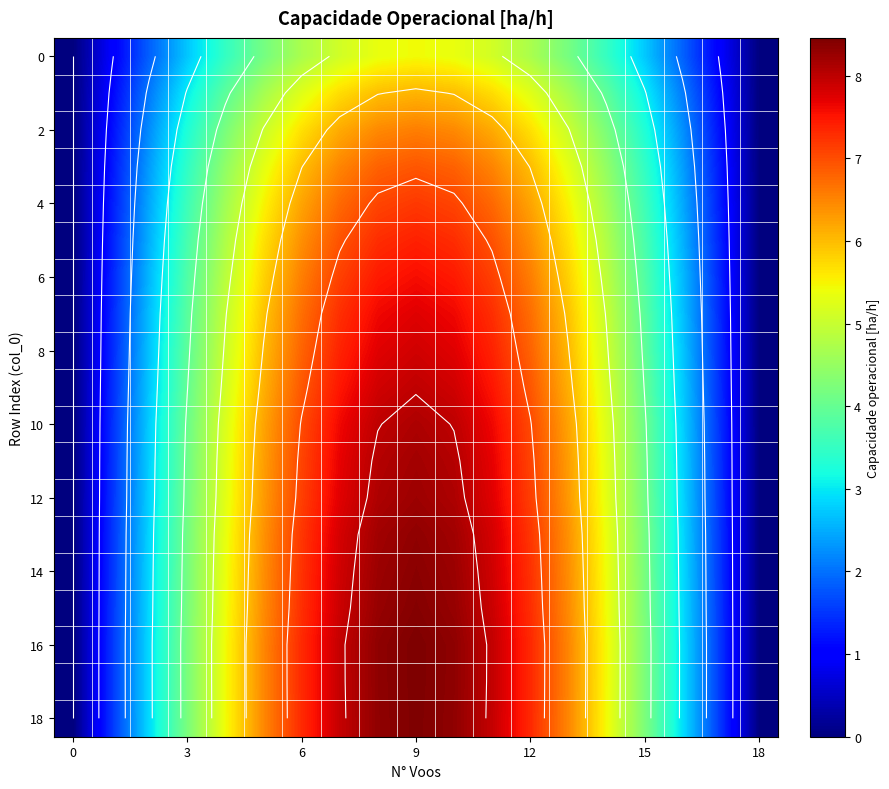

How many values in the 14 series exceed 5?

11